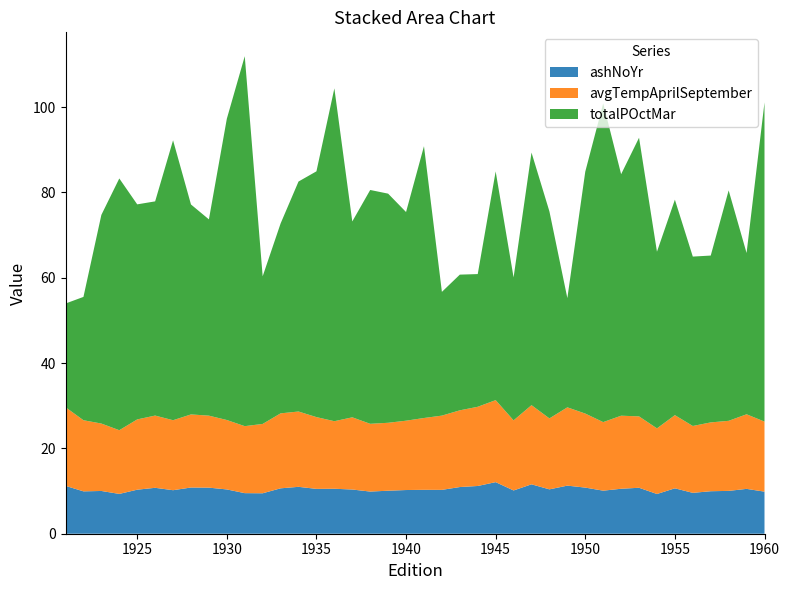

What is the difference between the maximum and minimum values in the ashNoYr series?

2.8